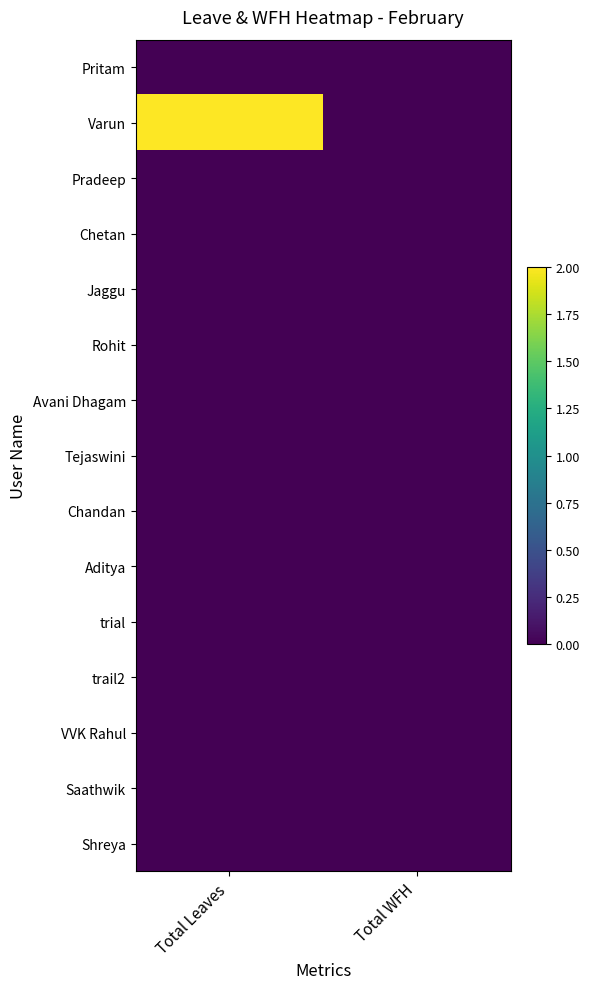

List the series in order of their peak value, lowest first.

Pritam, Pradeep, Chetan, Jaggu, Rohit, Avani Dhagam, Tejaswini, Chandan, Aditya, trial, trail2, VVK Rahul, Saathwik, Shreya, Varun